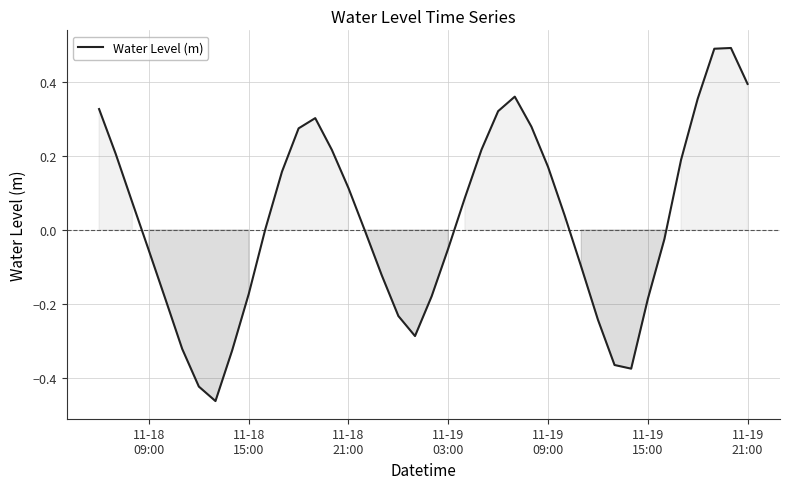

What is the difference between the maximum and minimum values?

1.0